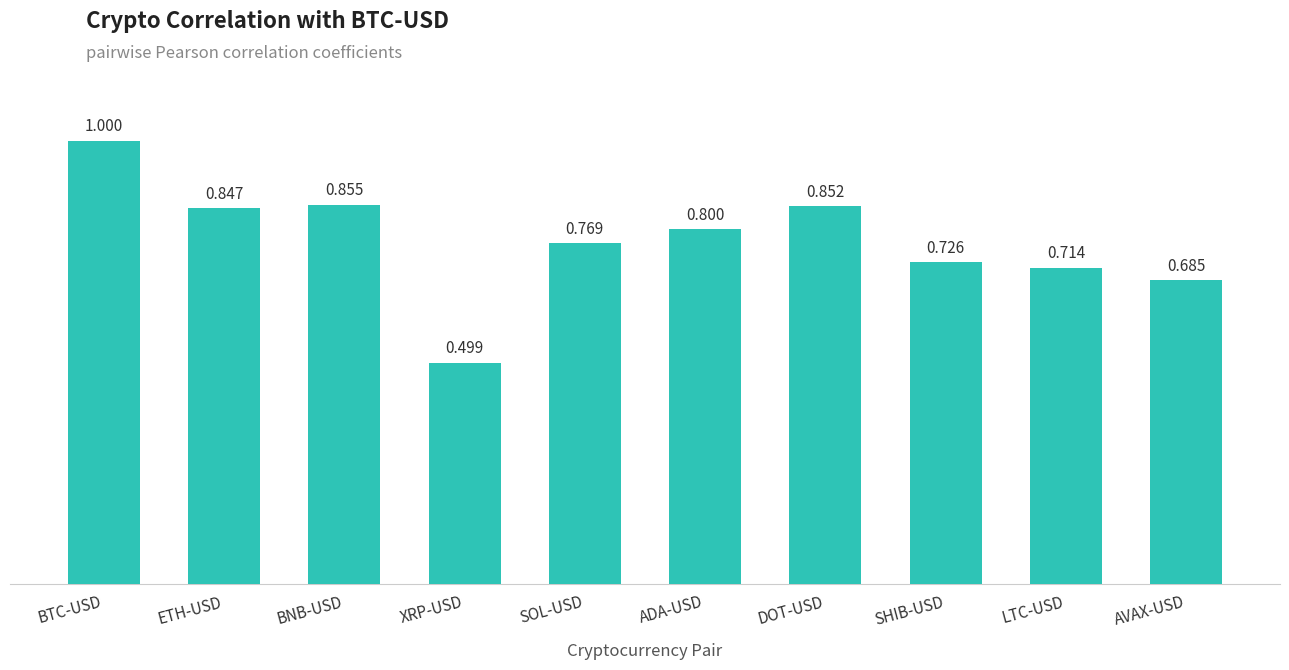

List the labels in order of value, largest first.

BTC-USD, BNB-USD, DOT-USD, ETH-USD, ADA-USD, SOL-USD, SHIB-USD, LTC-USD, AVAX-USD, XRP-USD